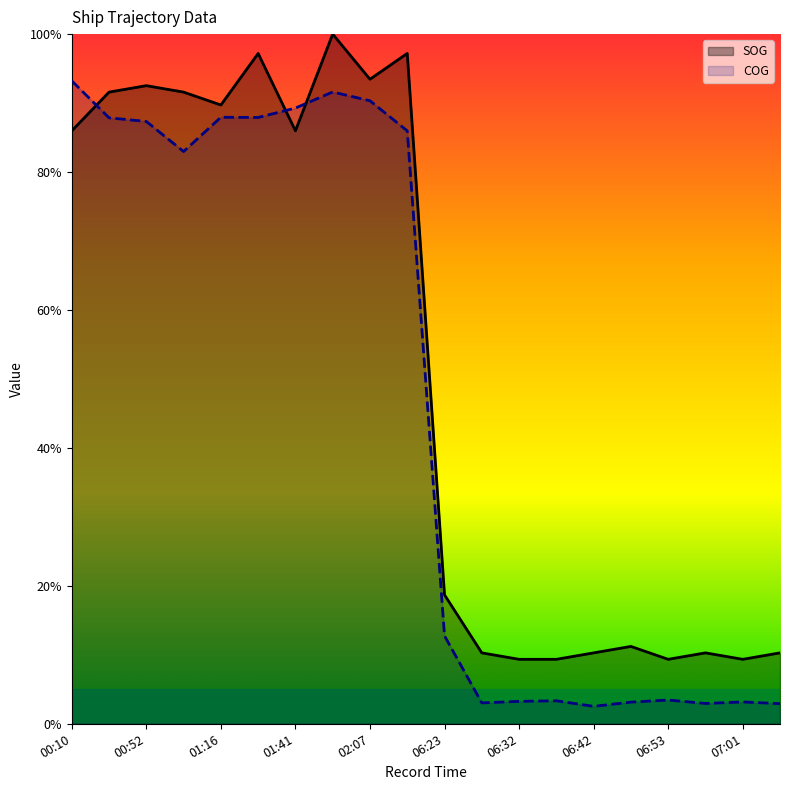

What is the value of the SOG point at the 10th from the left?

97.2